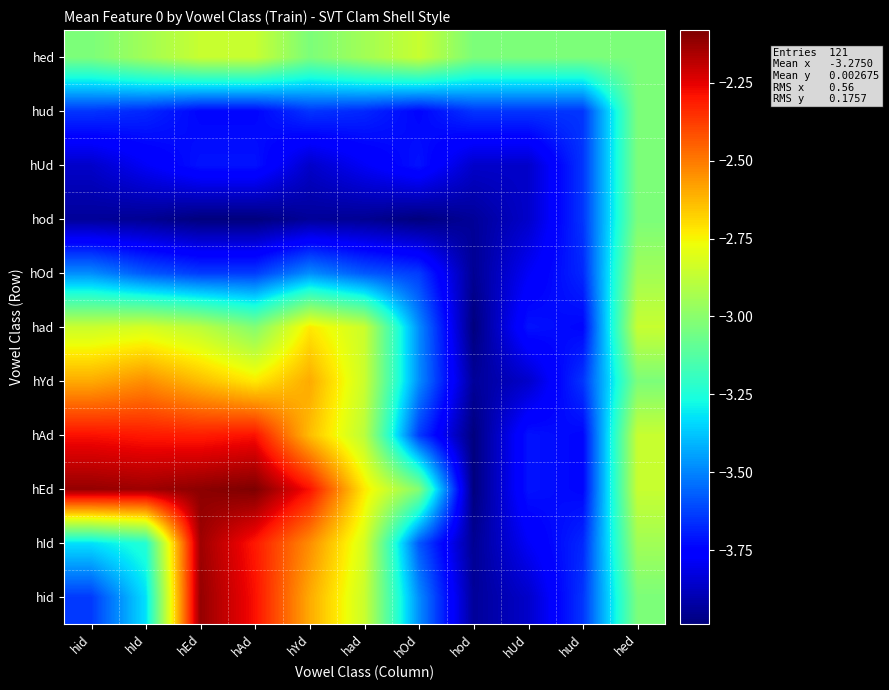

At how many categories does at least one series exceed -3?

8